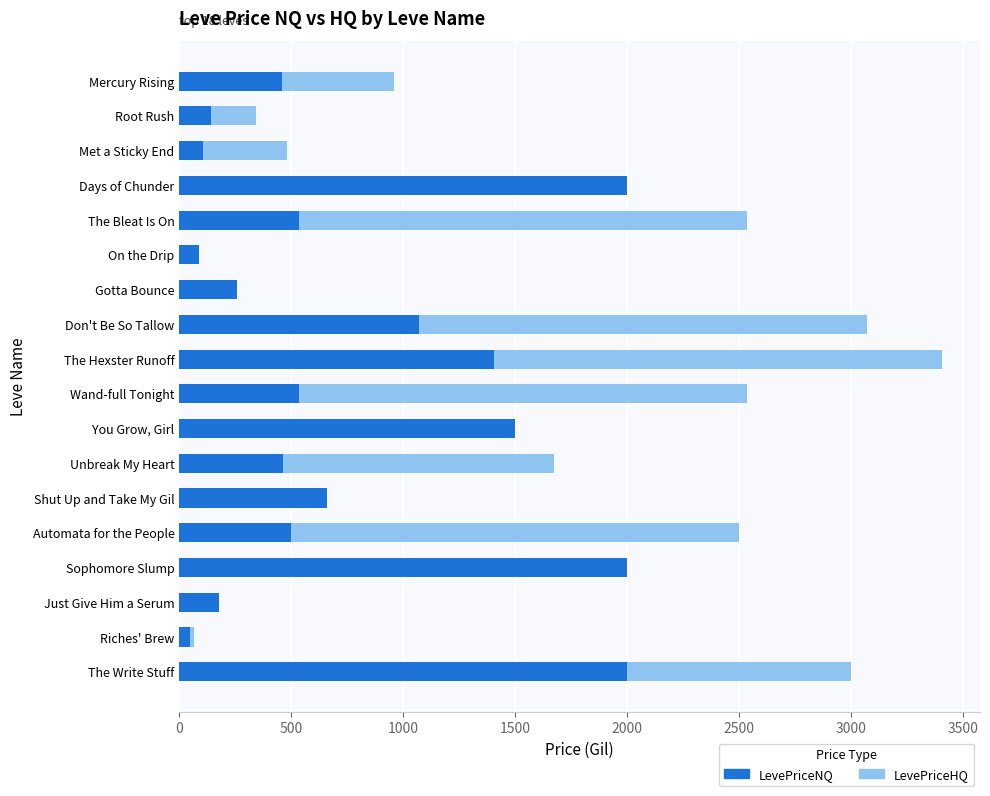

What are all the series names shown in the legend?

LevePriceNQ, LevePriceHQ